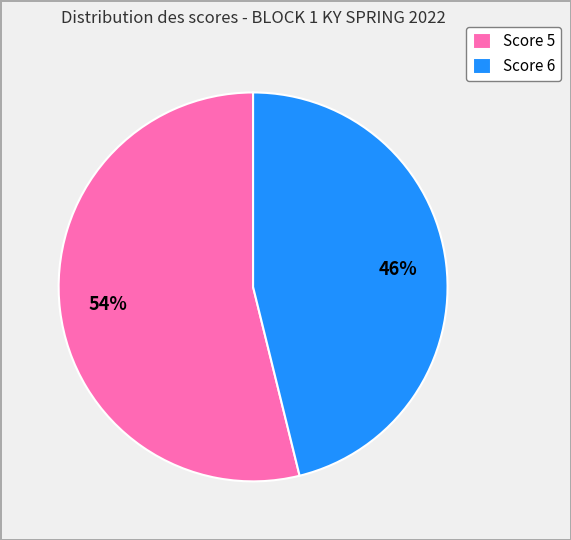

How many slices are in this pie chart?

2